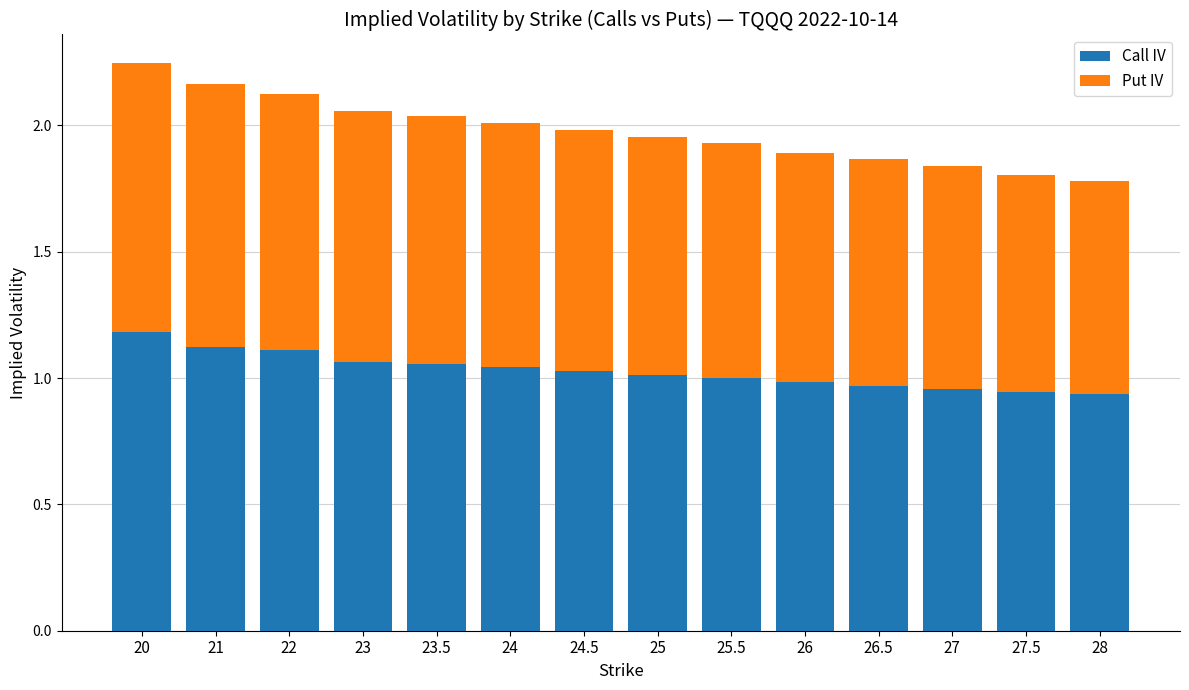

Is it true that Call IV equals 0.9 at 28?

True